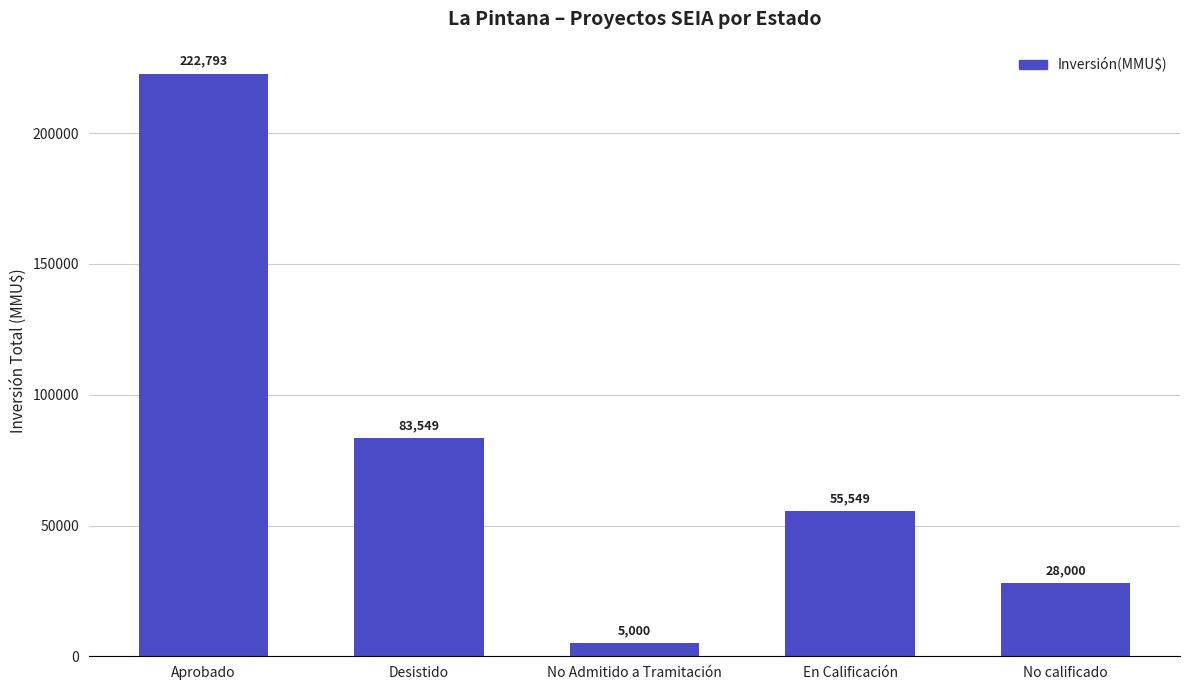

True or false: the data shows 5000 at No Admitido a Tramitación.

True